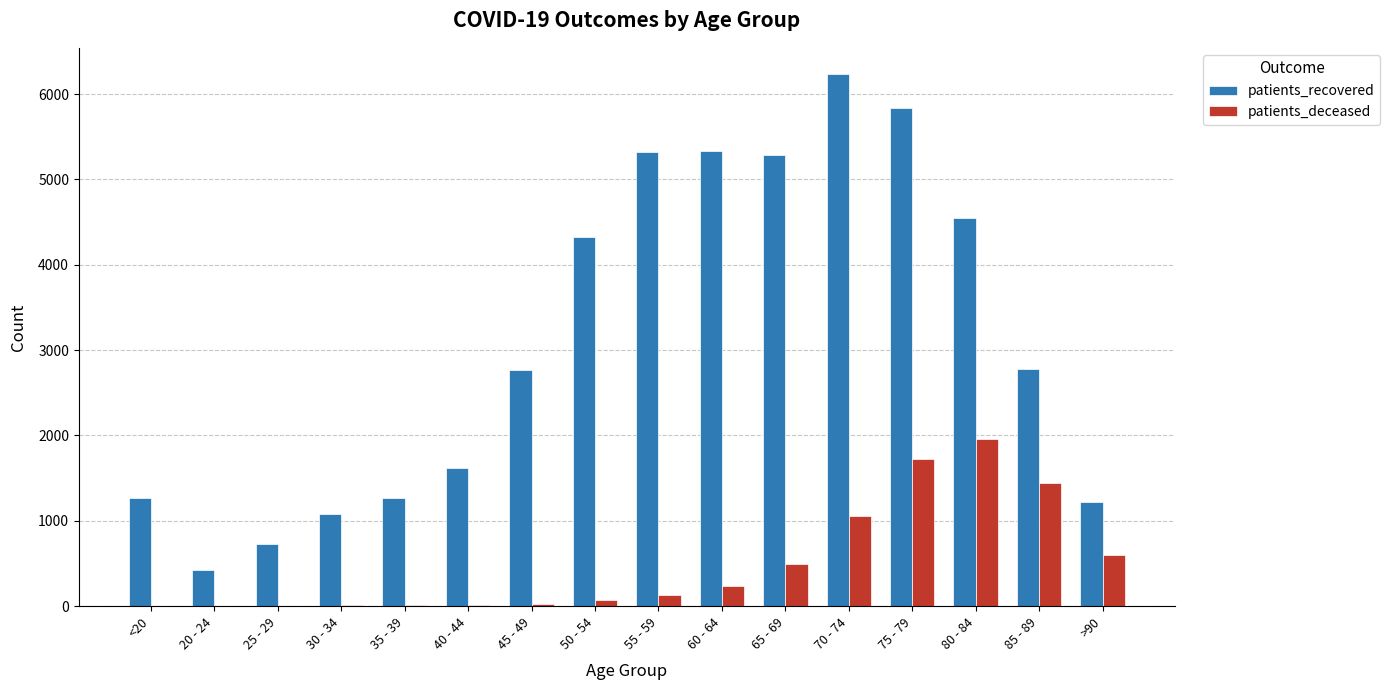

The value of patients_recovered at 55 - 59 is 9248. True or false?

False